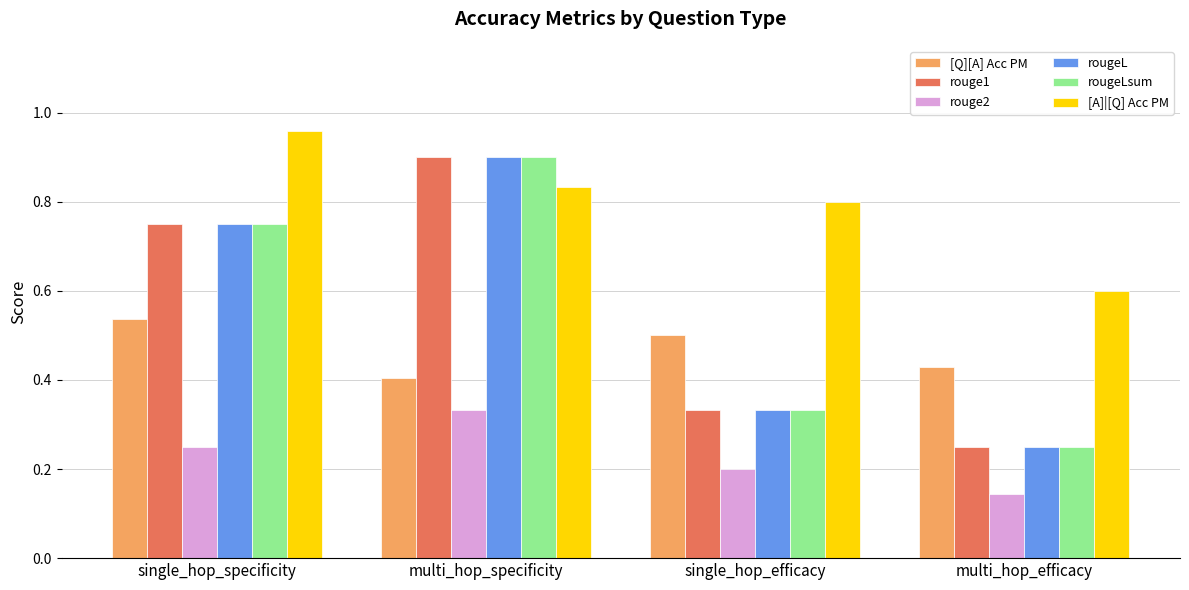

List the labels in order of [A]|[Q] Acc PM value, smallest first.

multi_hop_efficacy, single_hop_efficacy, multi_hop_specificity, single_hop_specificity